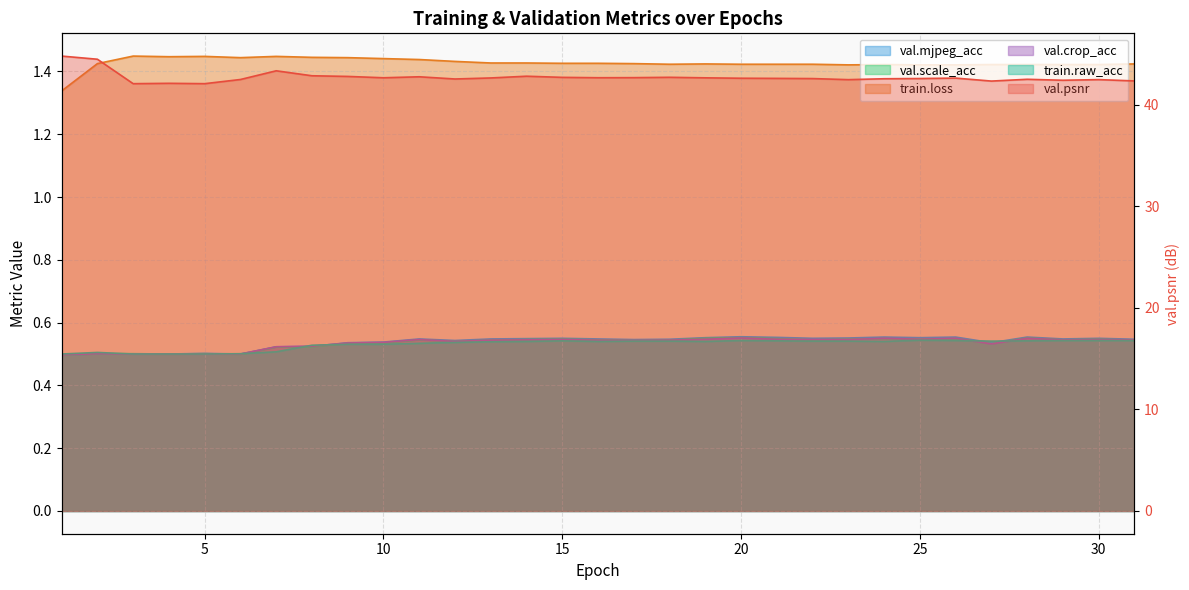

Where is the first local minimum for val.crop_acc?

12